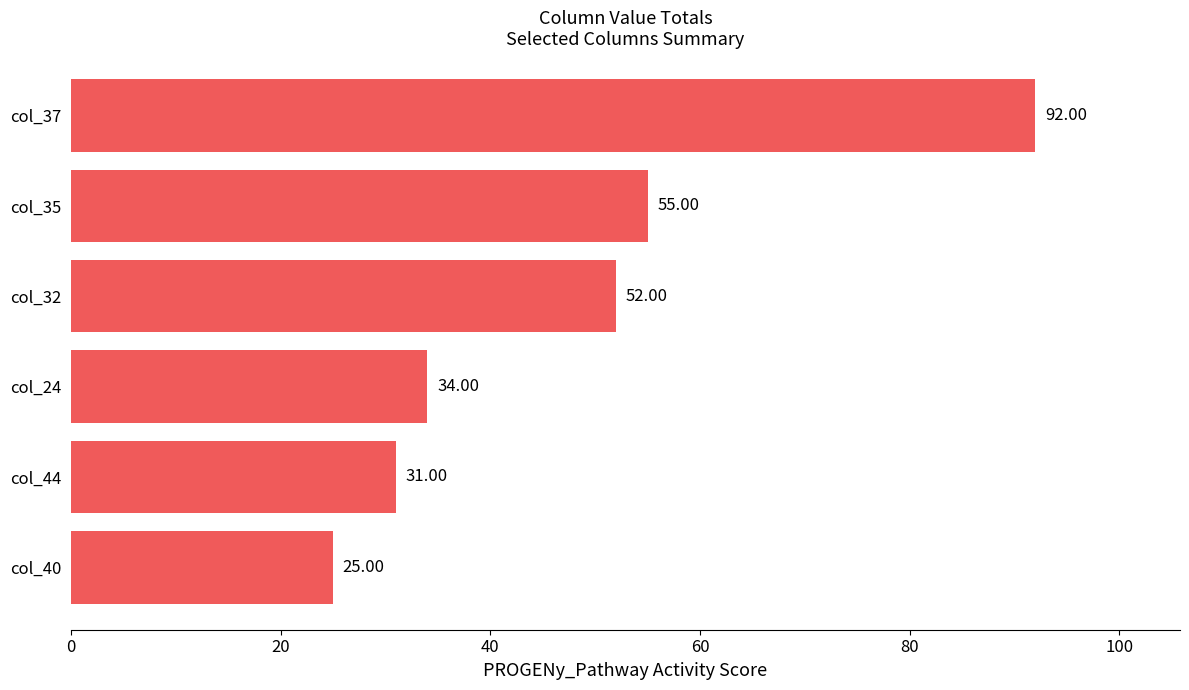

What is the change in value from col_35 to col_37?

+37